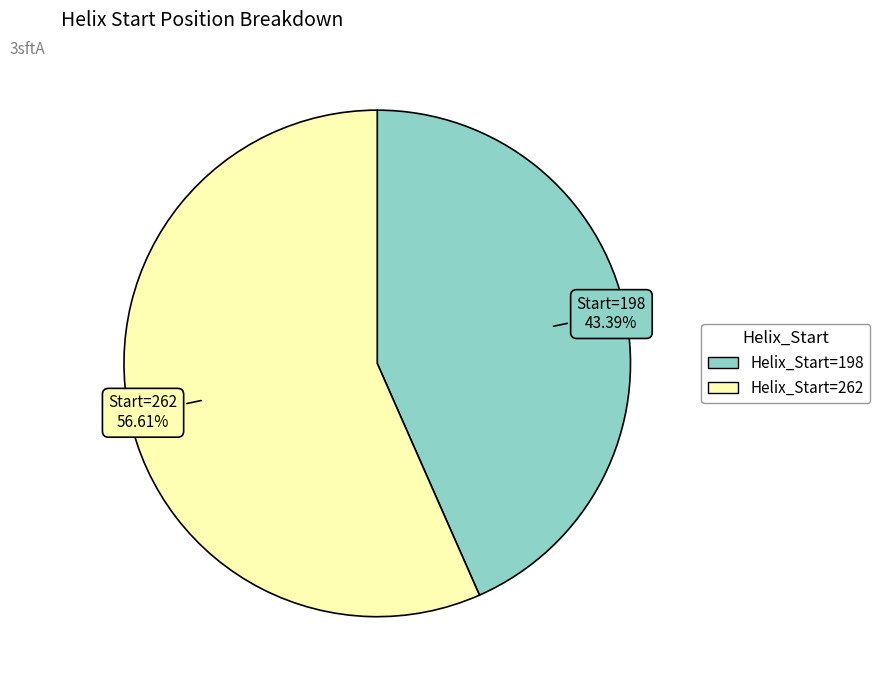

Does any single category account for the majority?

Yes